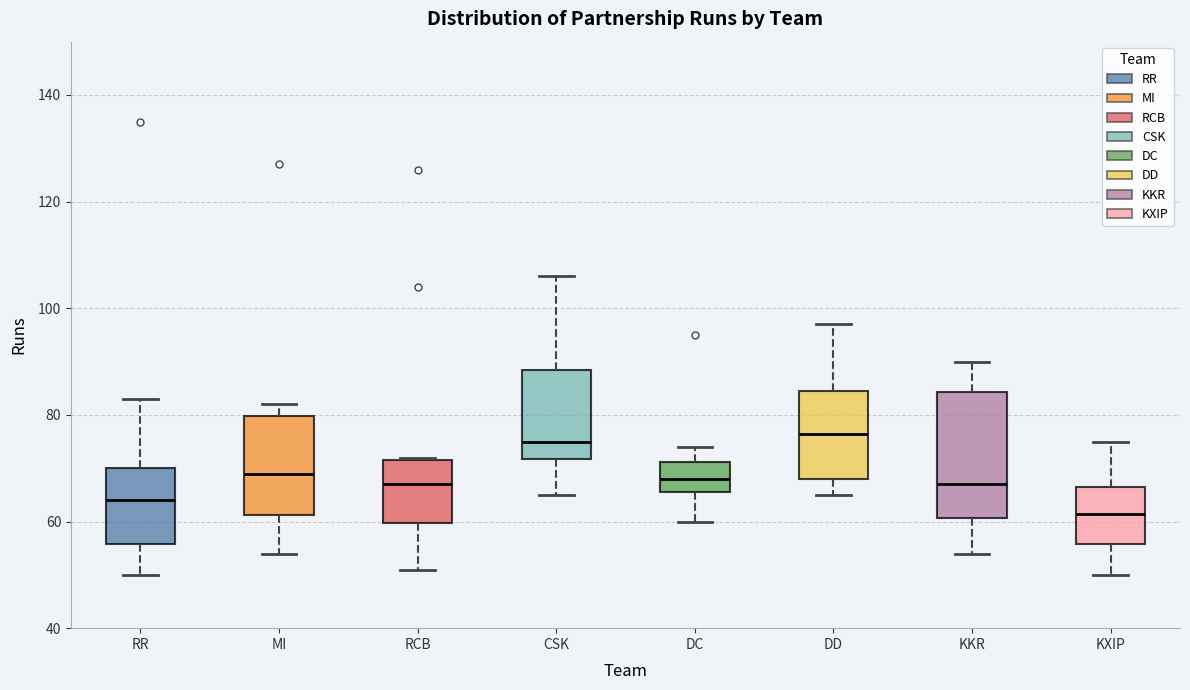

Reading left to right, transcribe this box plot: for each box, give where its median line is, the range the box spans, and where its two whiskers end, as read against the y-axis. The values are not printed on the chart, so give them approximately, as read against the axis.

RR: median 64, box 56 to 70, whiskers 50 to 84
MI: median 70, box 62 to 80, whiskers 54 to 82
RCB: median 68, box 60 to 72, whiskers 52 to 72
CSK: median 76, box 72 to 88, whiskers 66 to 106
DC: median 68, box 66 to 72, whiskers 60 to 74
DD: median 76, box 68 to 84, whiskers 66 to 98
KKR: median 68, box 60 to 84, whiskers 54 to 90
KXIP: median 62, box 56 to 66, whiskers 50 to 76